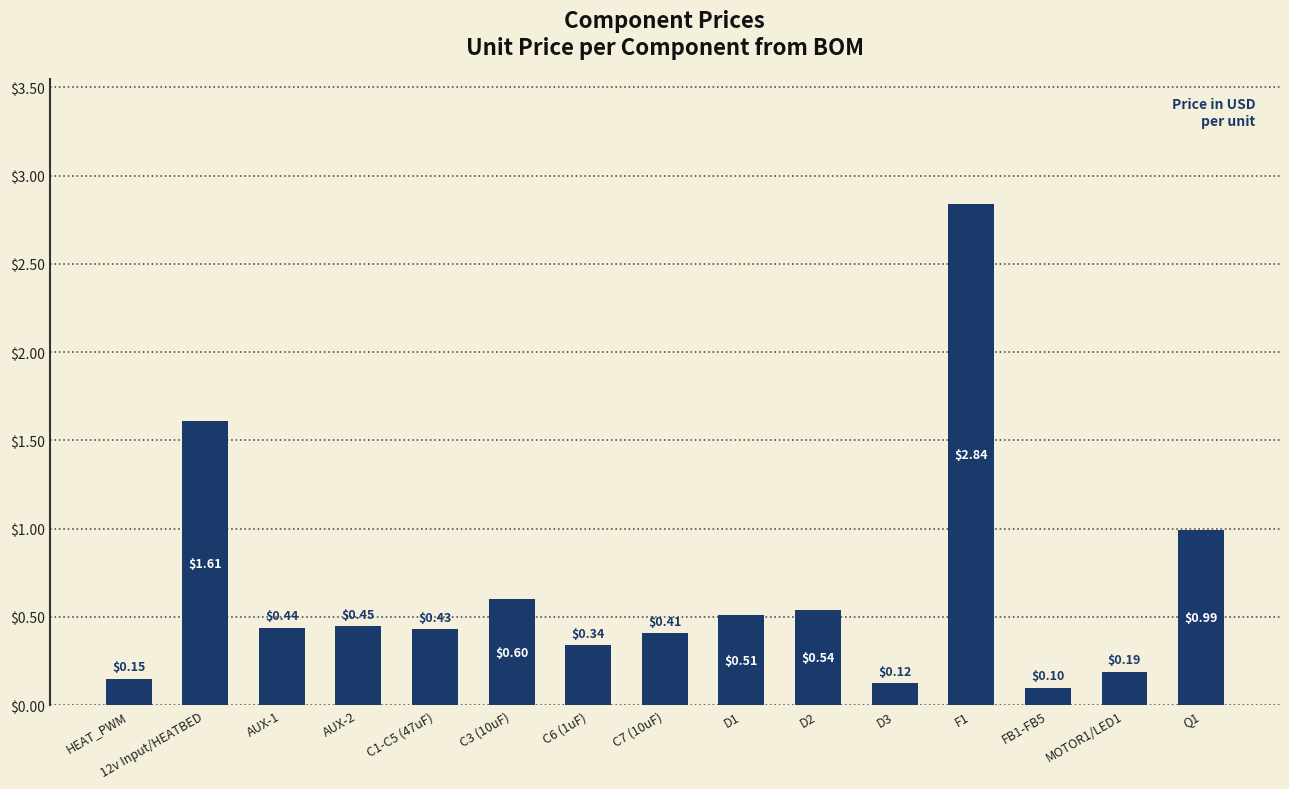

What is the average value?

0.6